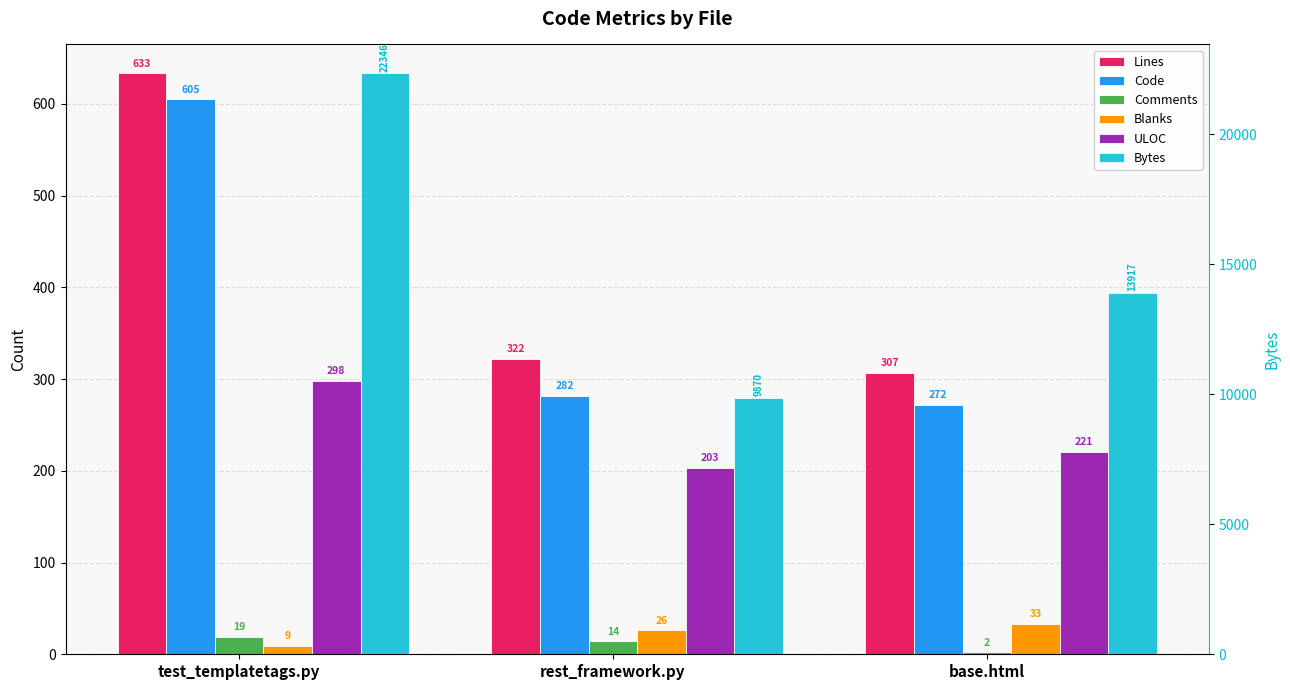

How many categories are shown in the chart?

3